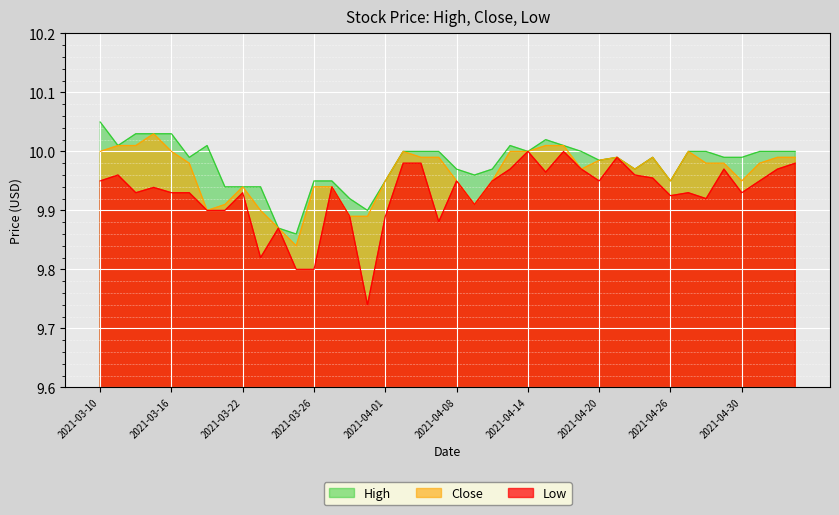

What is the difference between the maximum and minimum values in the High series?

0.2